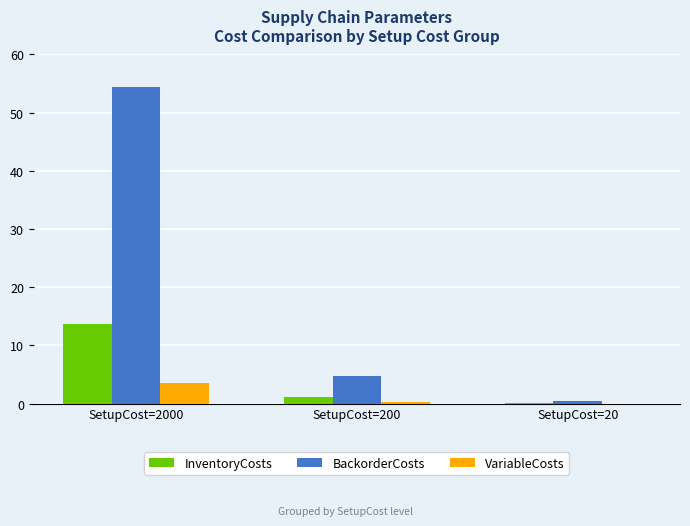

What is the highest value of the InventoryCosts series?

13.6